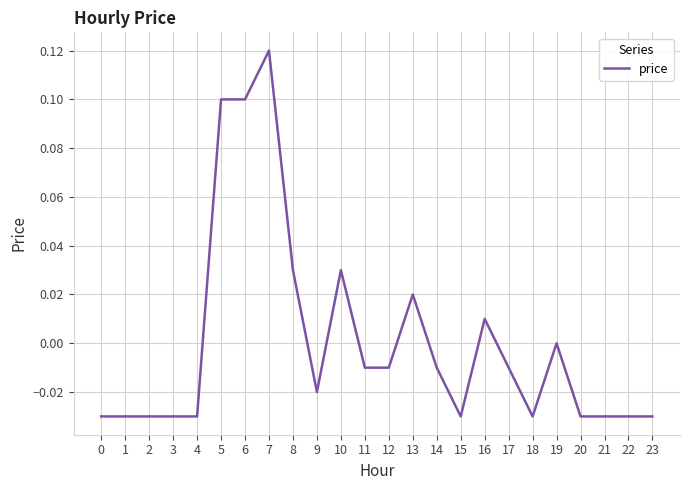

True or false: the data shows -0.0 at 15.

True